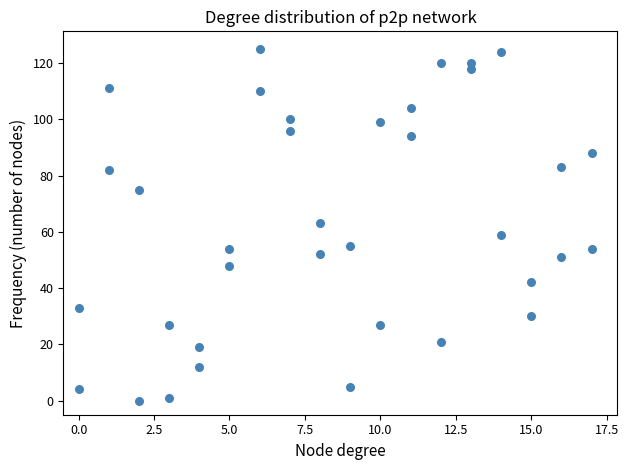

What is the range of Y values (max minus min)?

125